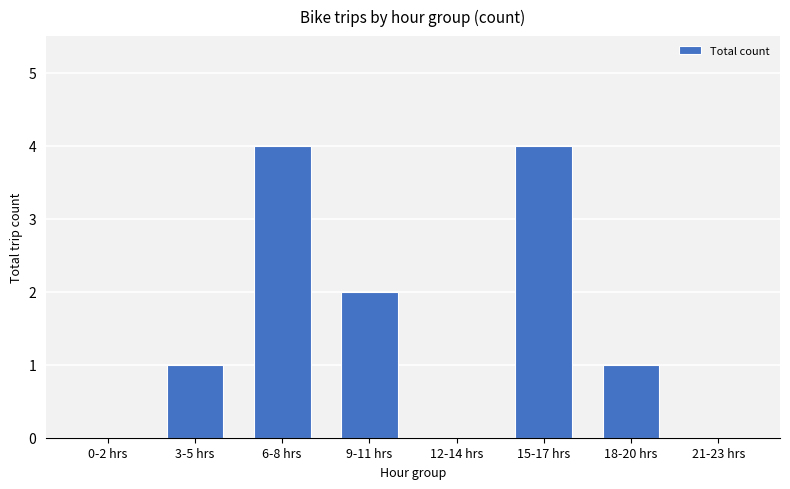

What is the approximate value at 6-8 hrs?

4